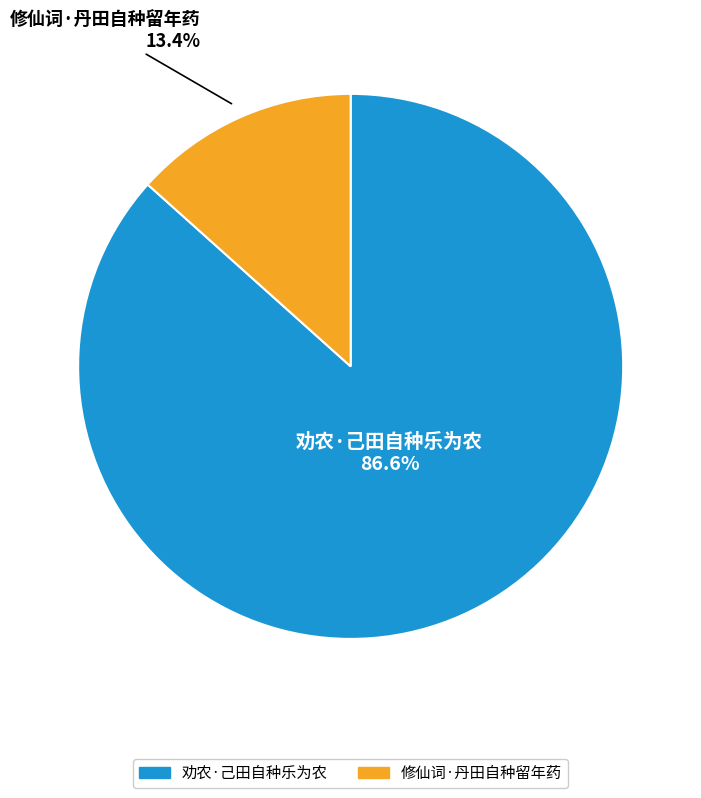

Is there any slice that represents more than half of the pie?

Yes